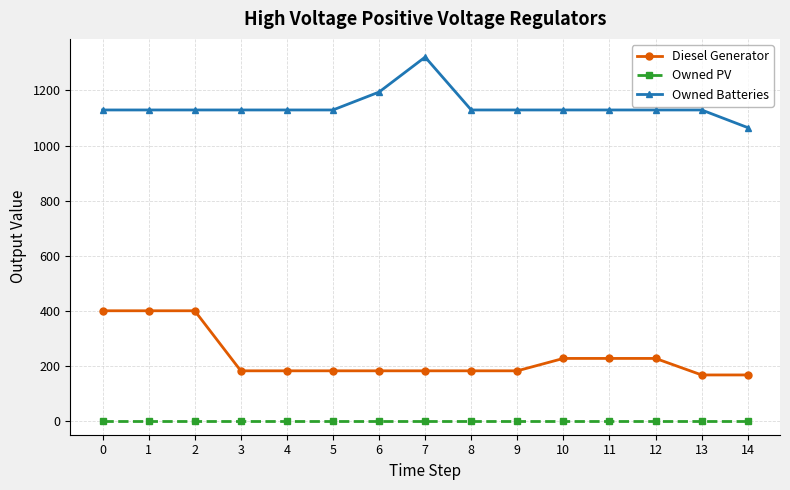

What is the difference between the maximum and minimum values in the Owned Batteries series?

256